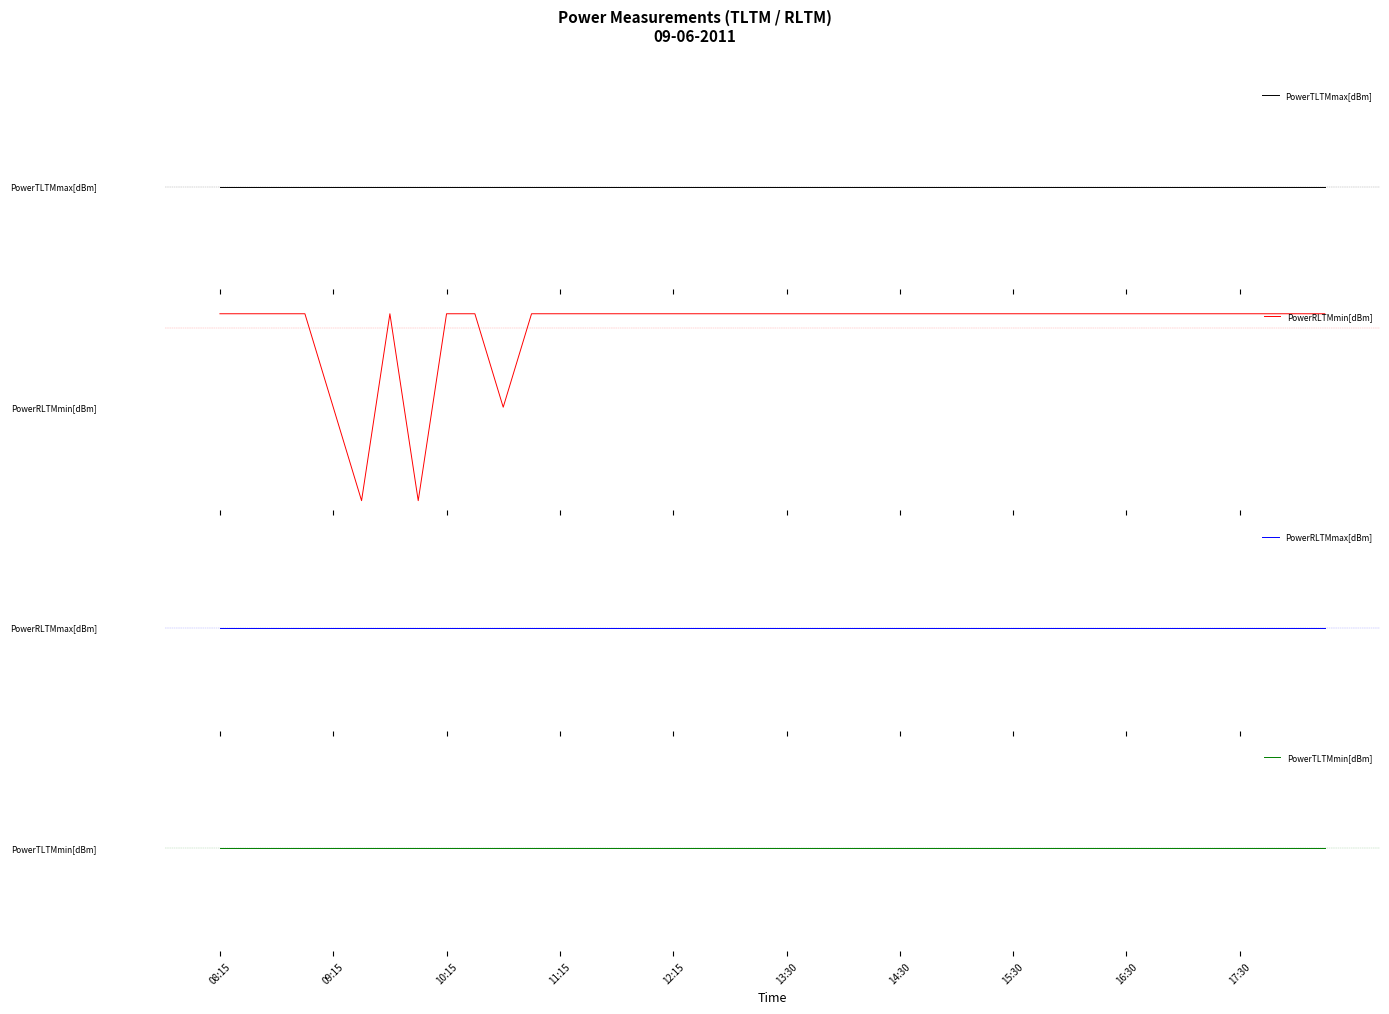

Is the value of PowerTLTMmin[dBm] at 20 greater than the value of PowerTLTMmax[dBm] at 26?

No